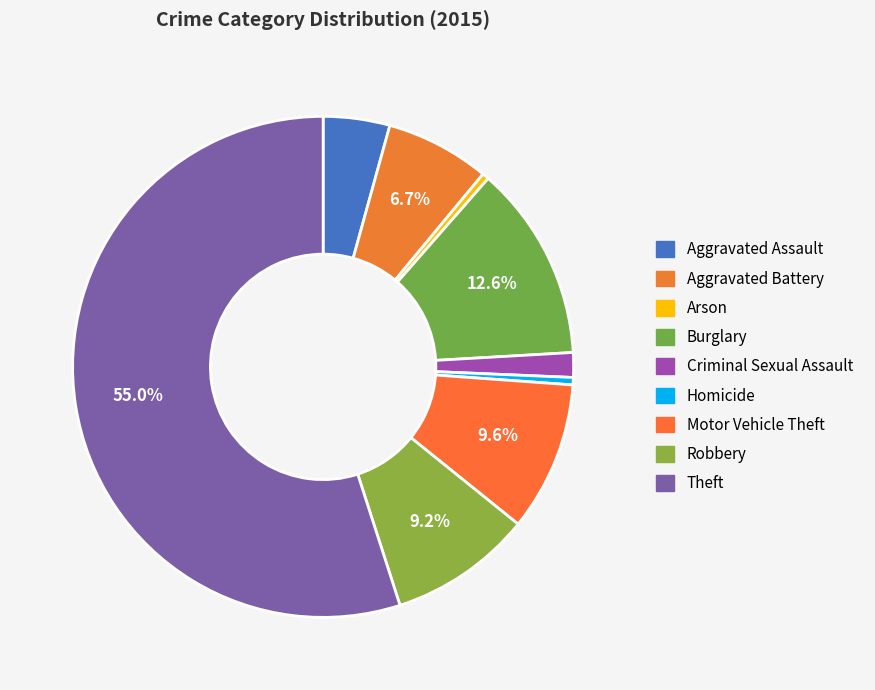

What is the change in value from Aggravated Assault to Theft?

+52870